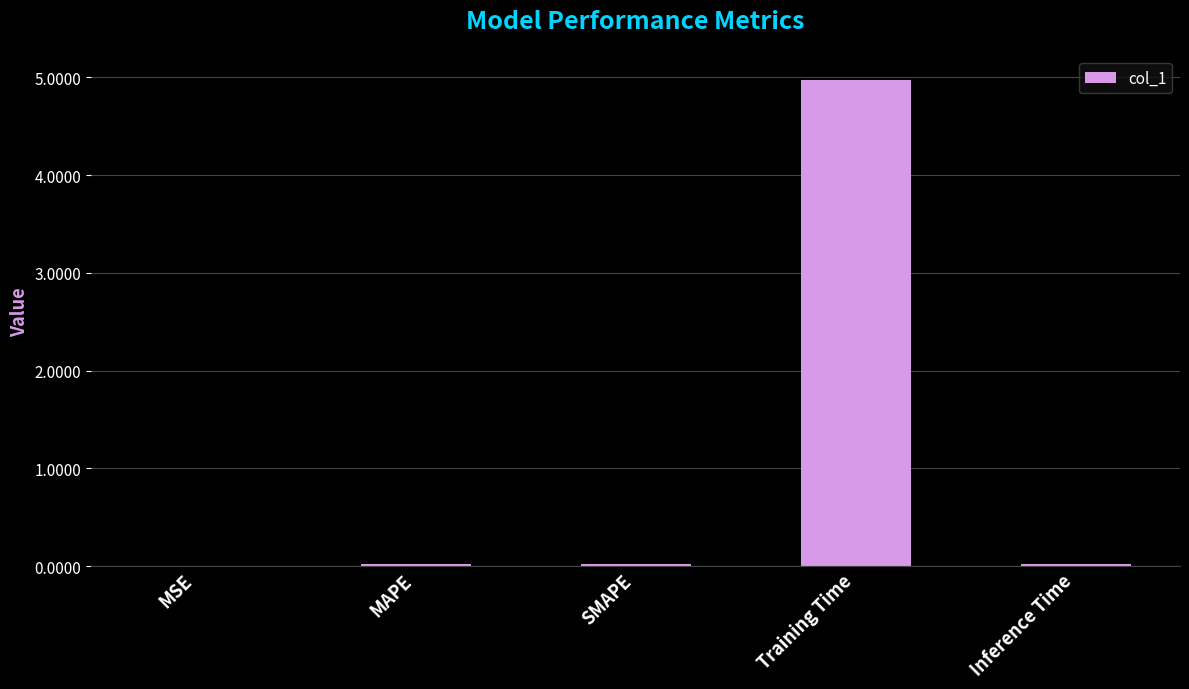

How many data points does each series have?

5